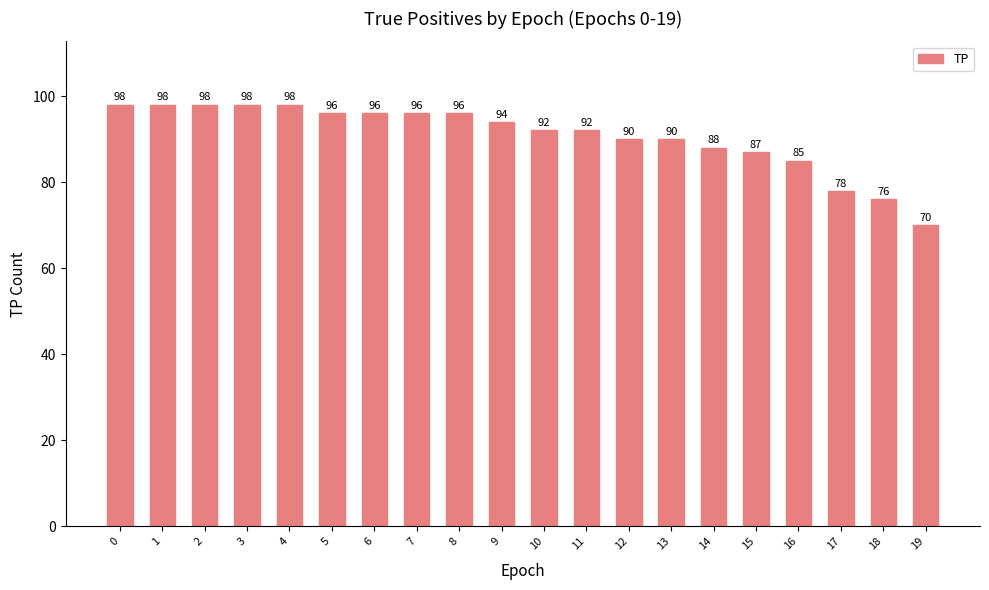

Which has a higher value, 14 or 7?

7